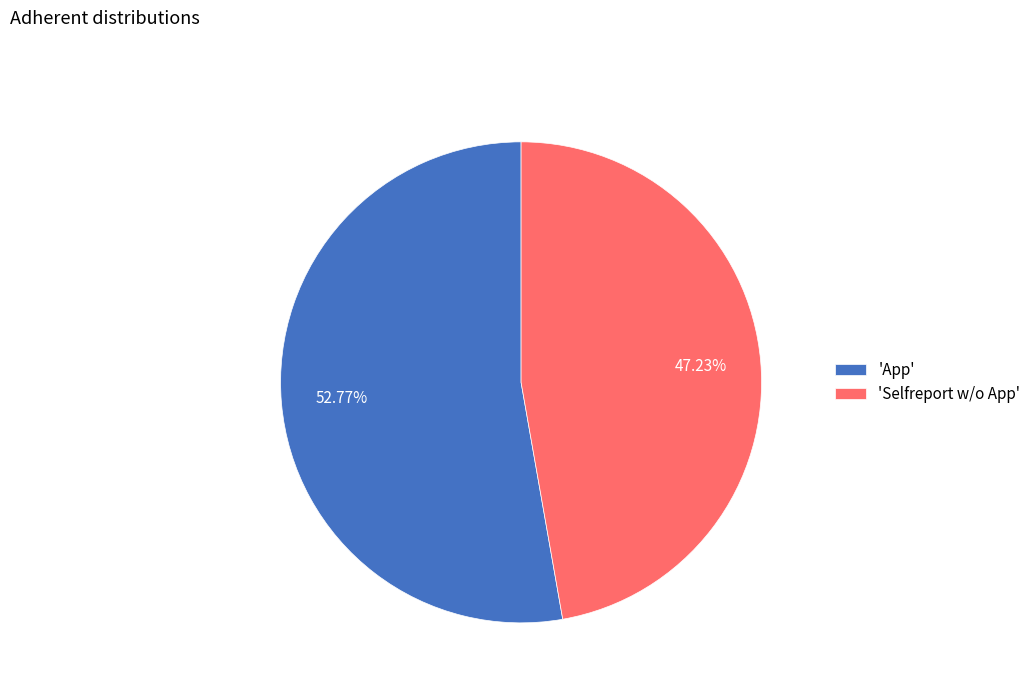

To the nearest percent, what is the difference between the largest and smallest slice percentages?

6%